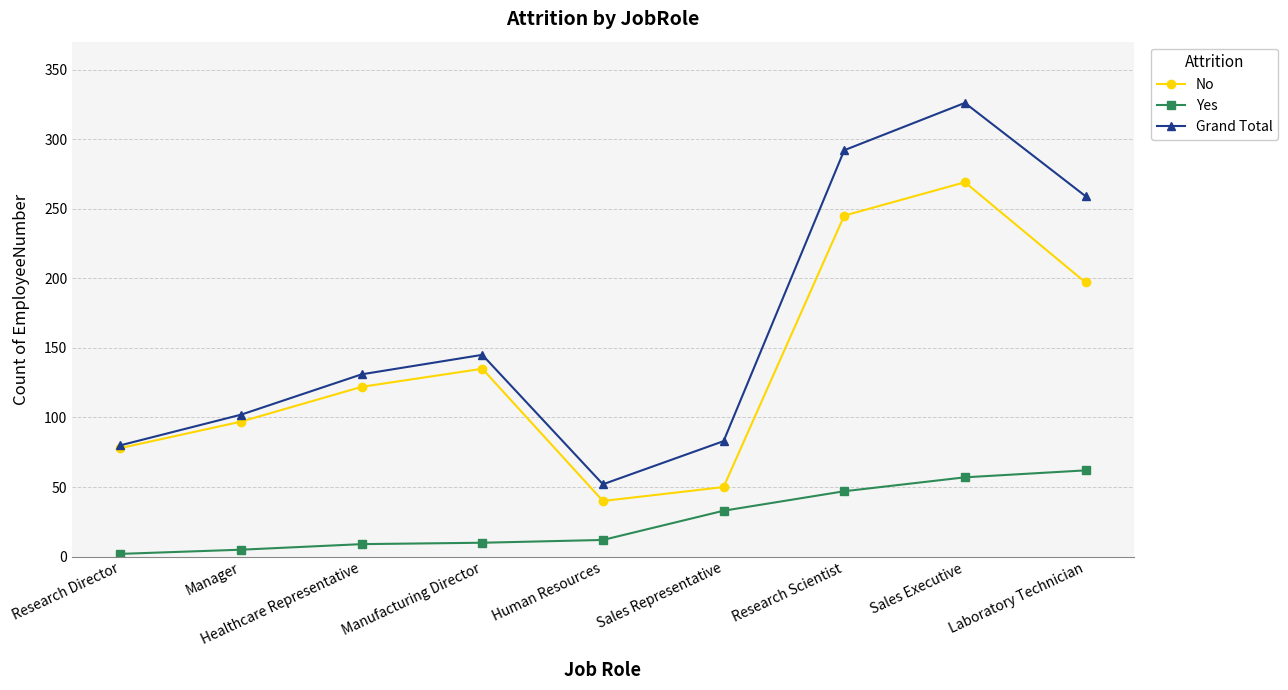

True or false: Yes and No intersect in this chart.

False